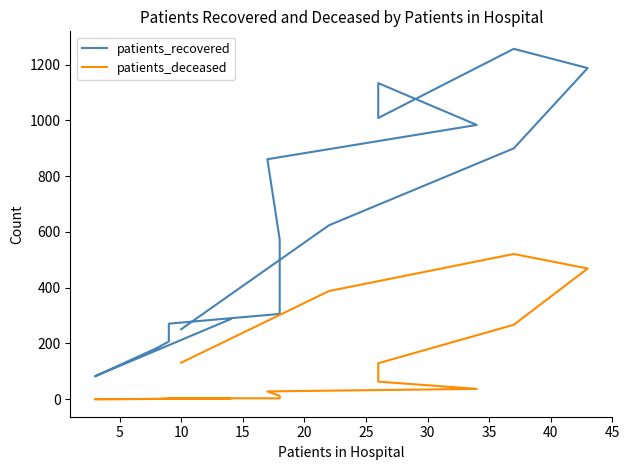

What is the sum of the patients_deceased values at 20 and 35?

32